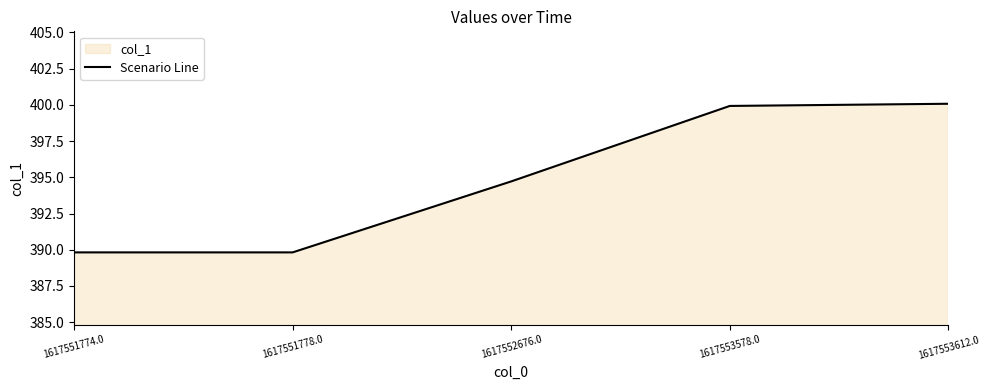

How many distinct data groups are displayed?

1